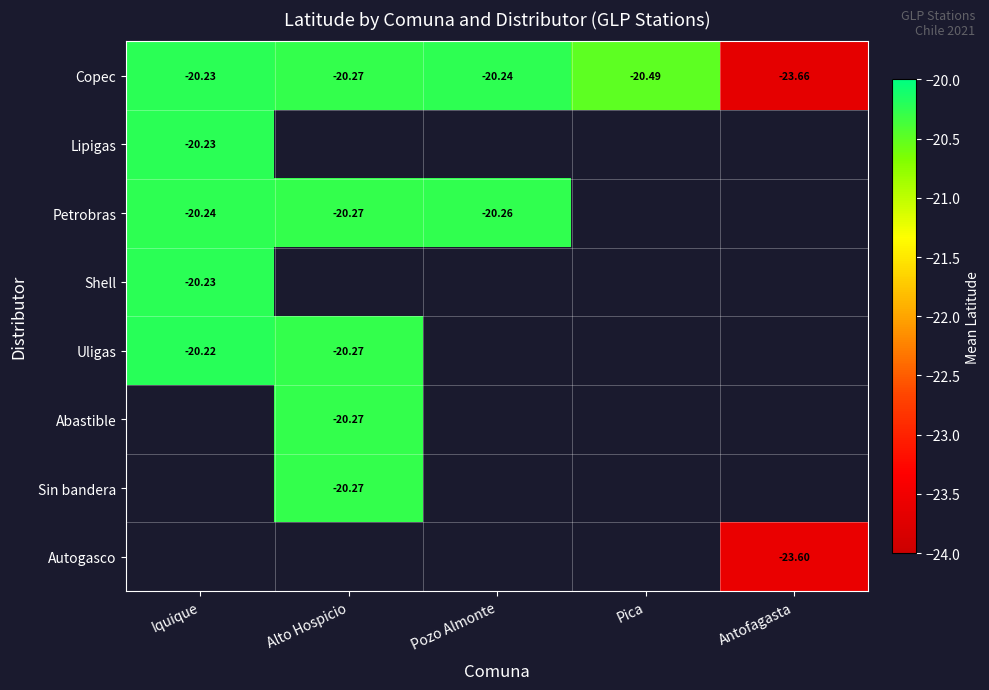

True or false: Sin bandera has a value of -20.3 at Alto Hospicio.

True